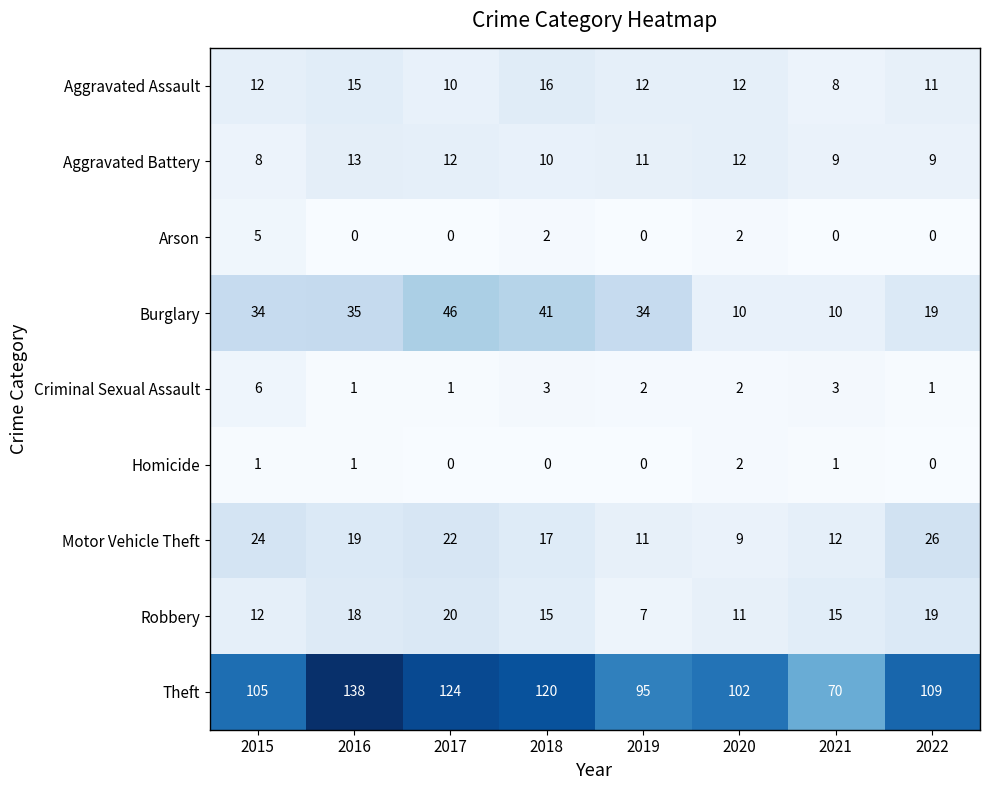

Which series has the largest total across all categories?

Theft